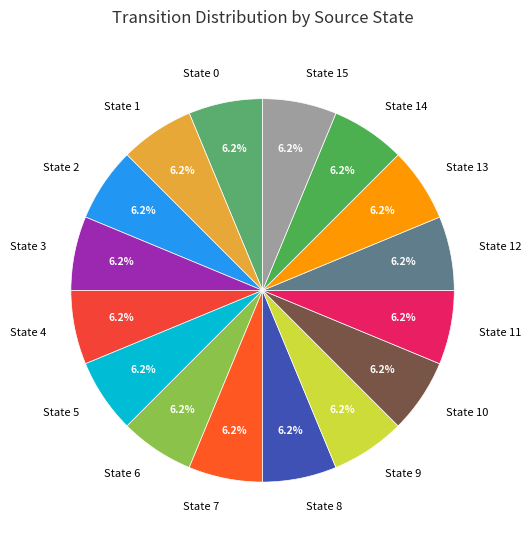

How many slices are in this pie chart?

16